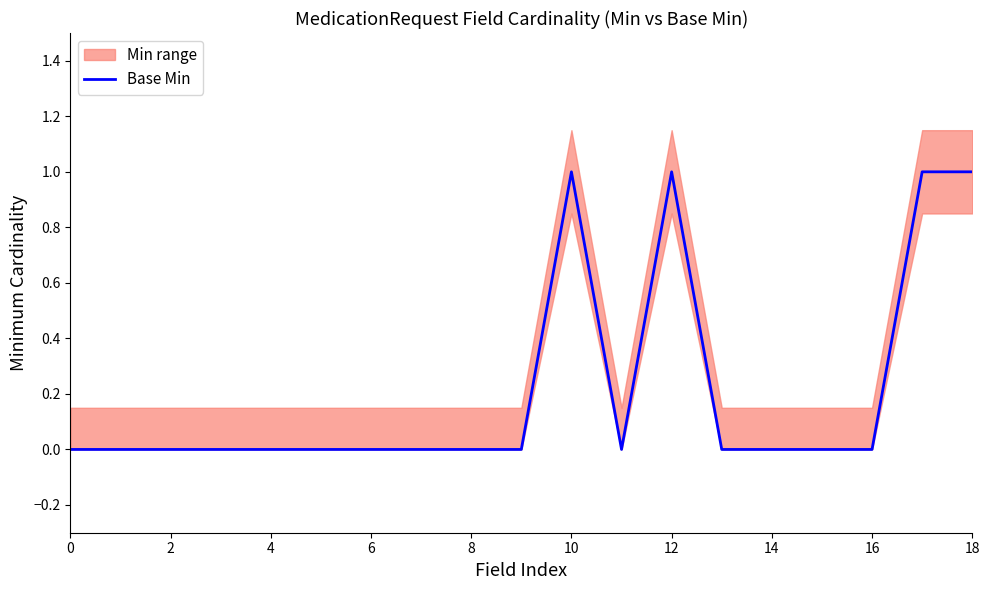

How many interior local valleys (lower than both neighbors) does the data have?

1